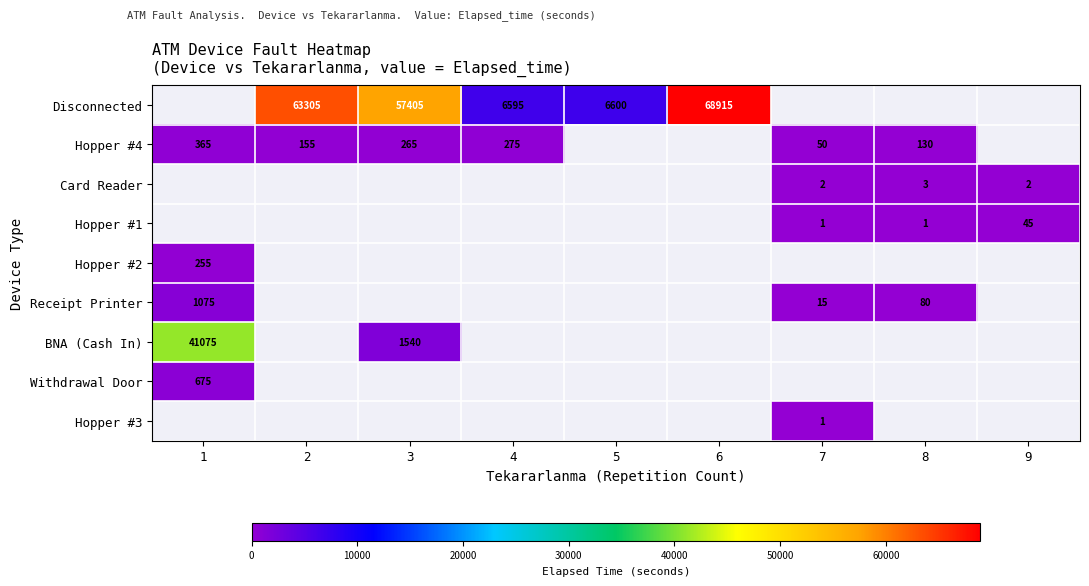

Which has a higher value, 7 or 4?

4